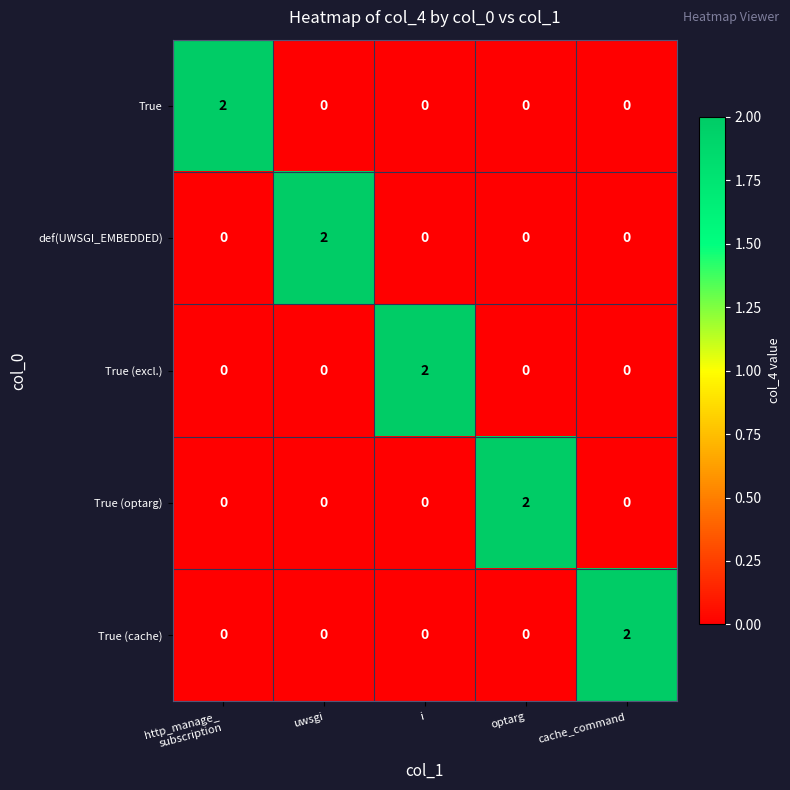

Is it true that def(UWSGI_EMBEDDED) equals -1 at i?

False